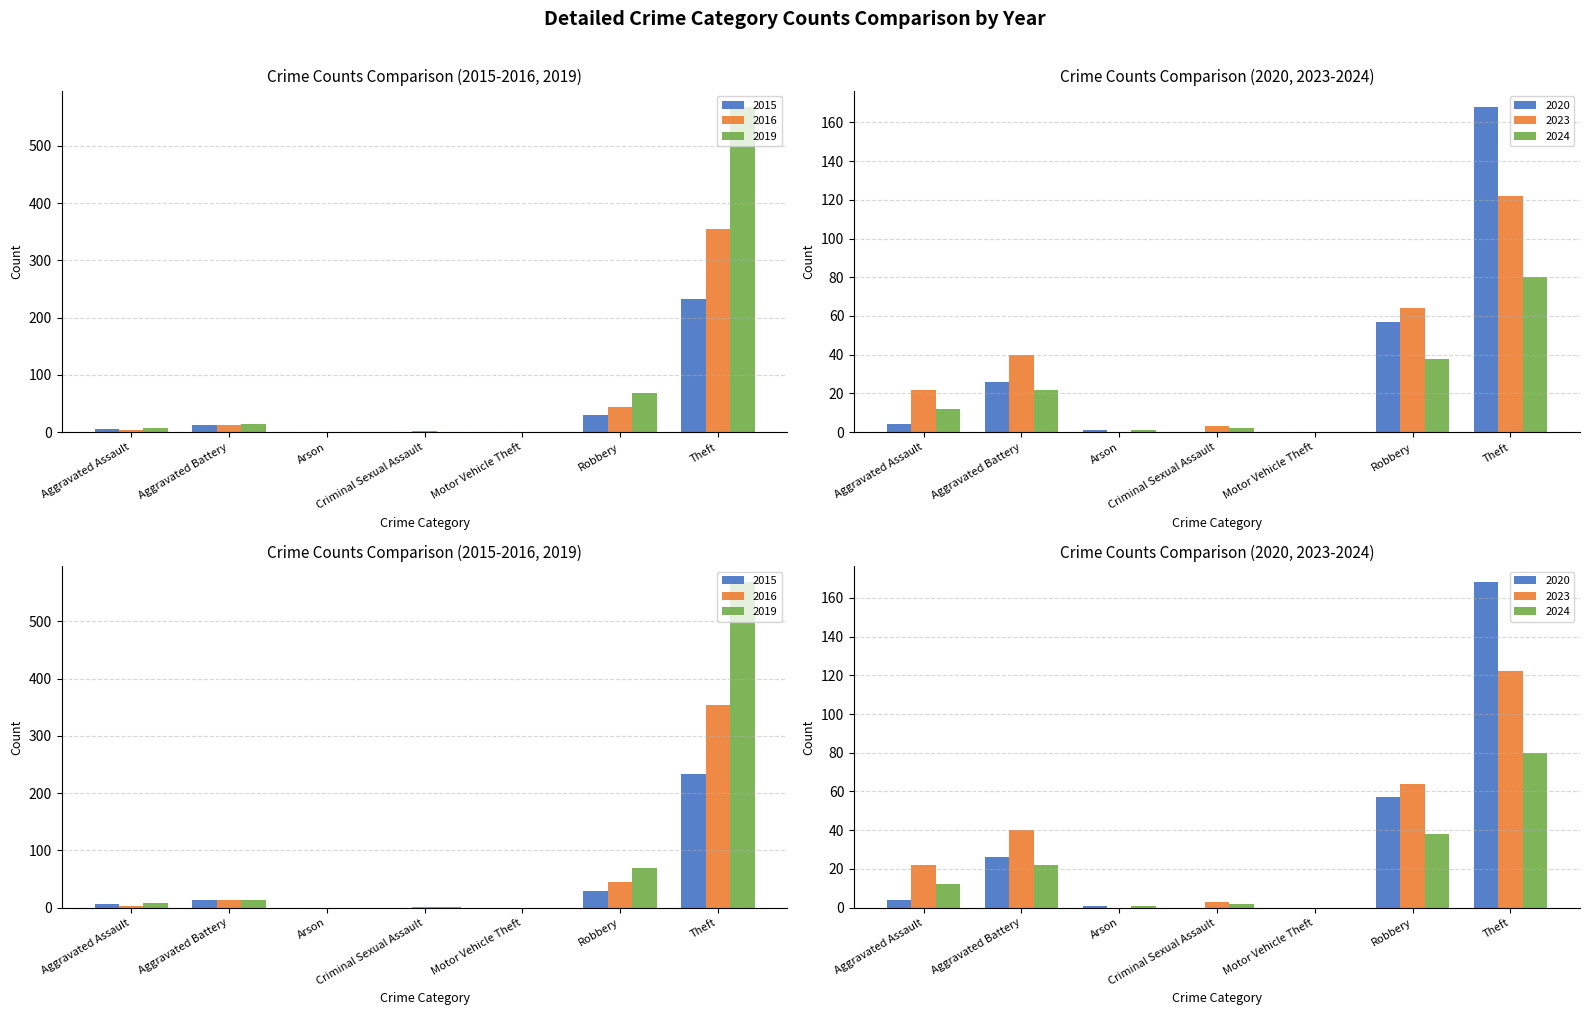

How many data points in 2015 are above 6?

3